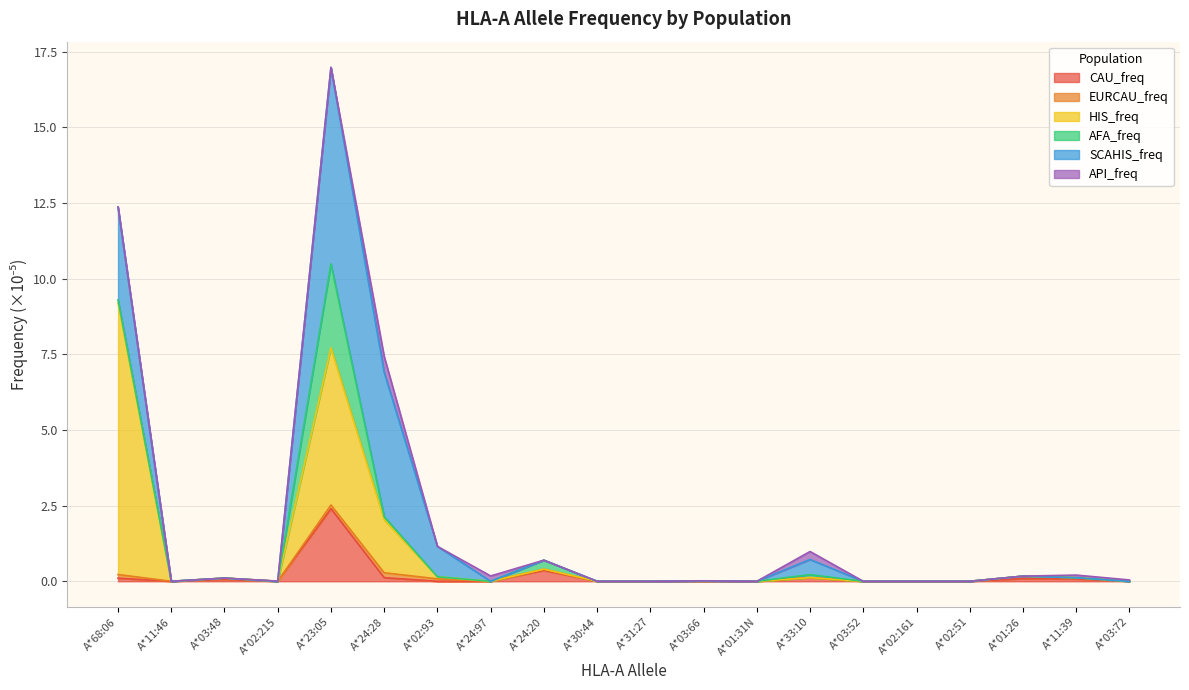

At which category does CAU_freq reach its first local valley?

A*11:46